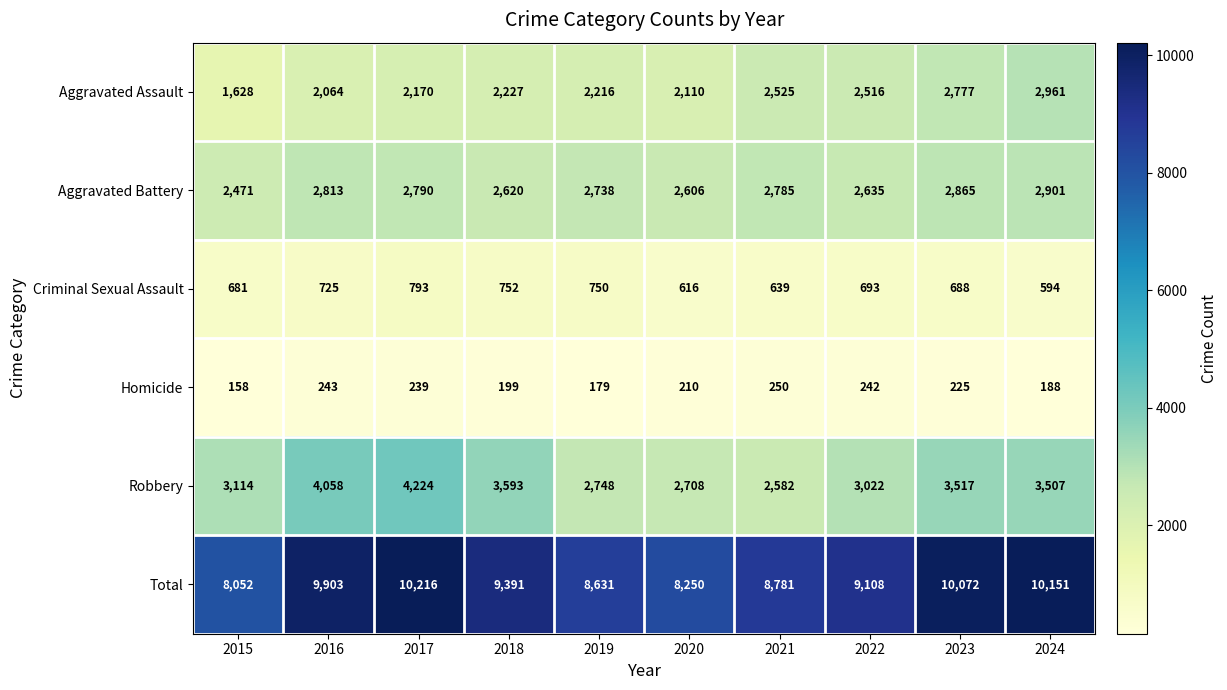

What is the approximate value of Criminal Sexual Assault at 2023, to the nearest 5?

690